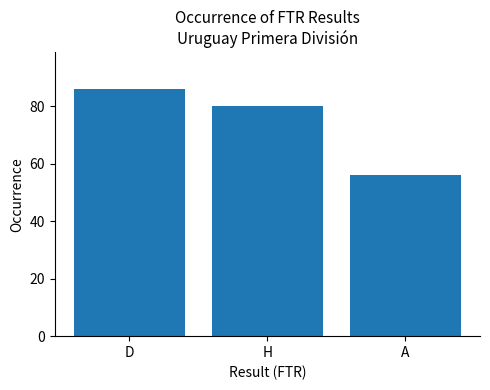

What is the difference between the values at A and D?

30